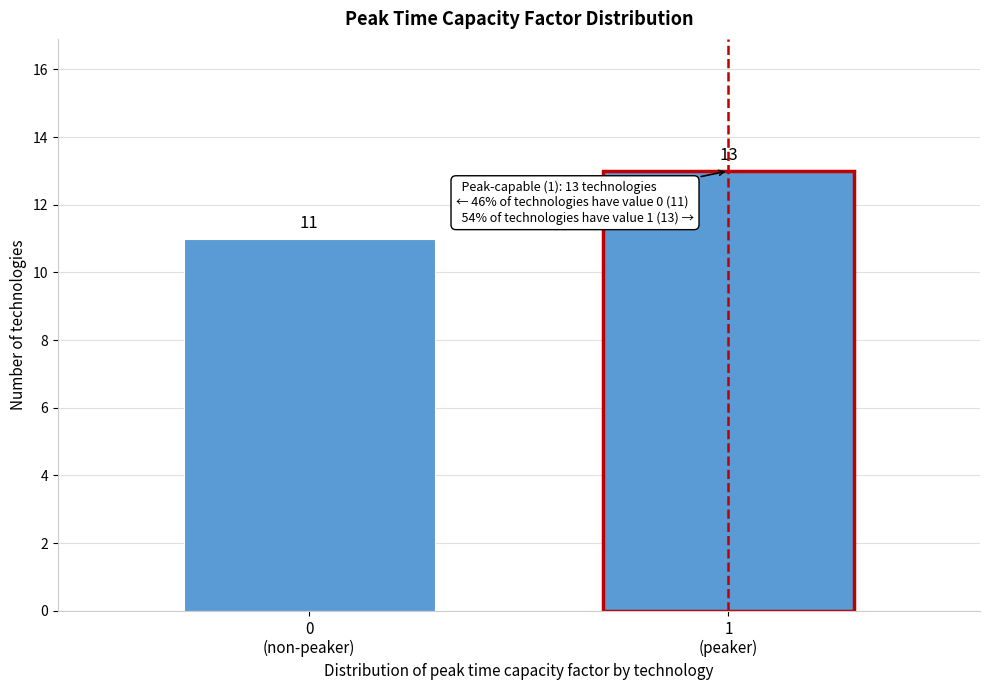

Reading left to right, extract all data points from this chart.

11	13